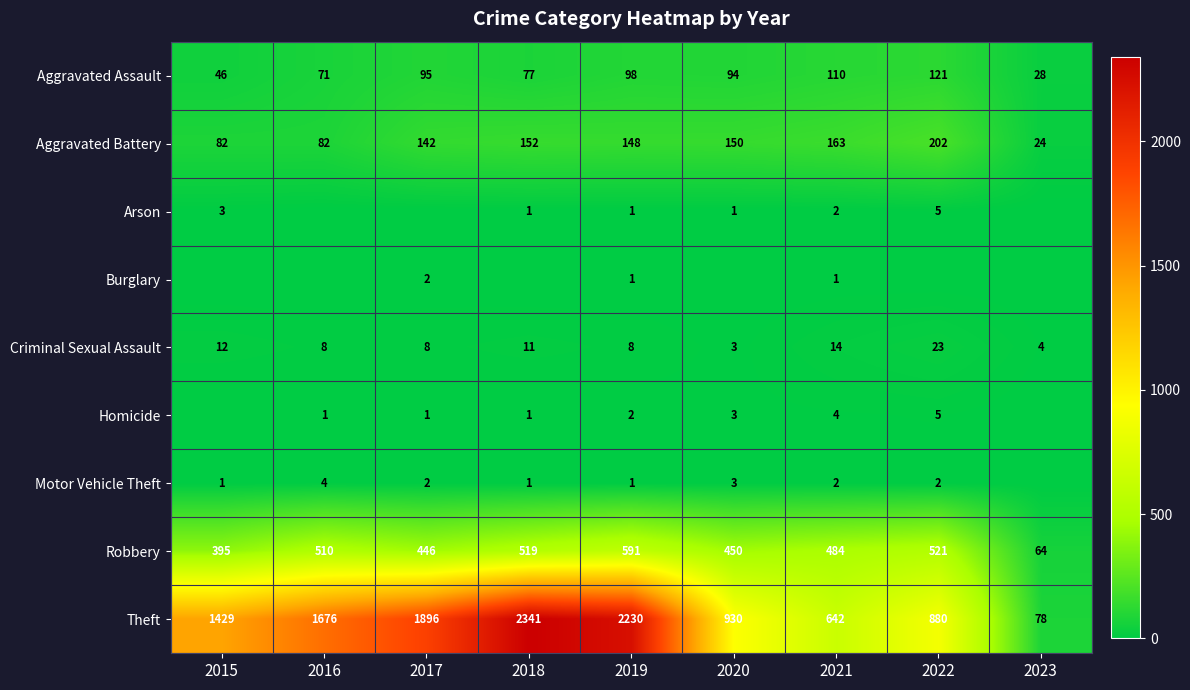

Where does the Aggravated Battery series first go above 148?

2018